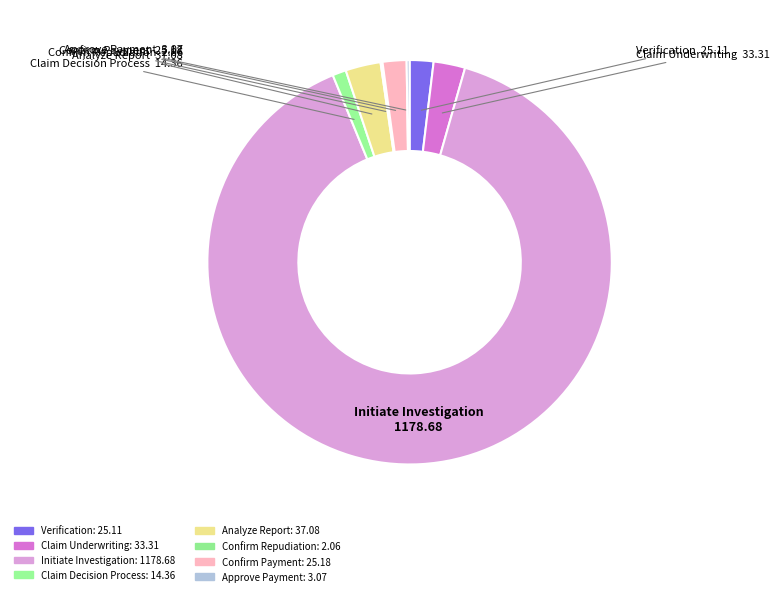

The Initiate Investigation slice represents 82% of the pie. True or false?

False